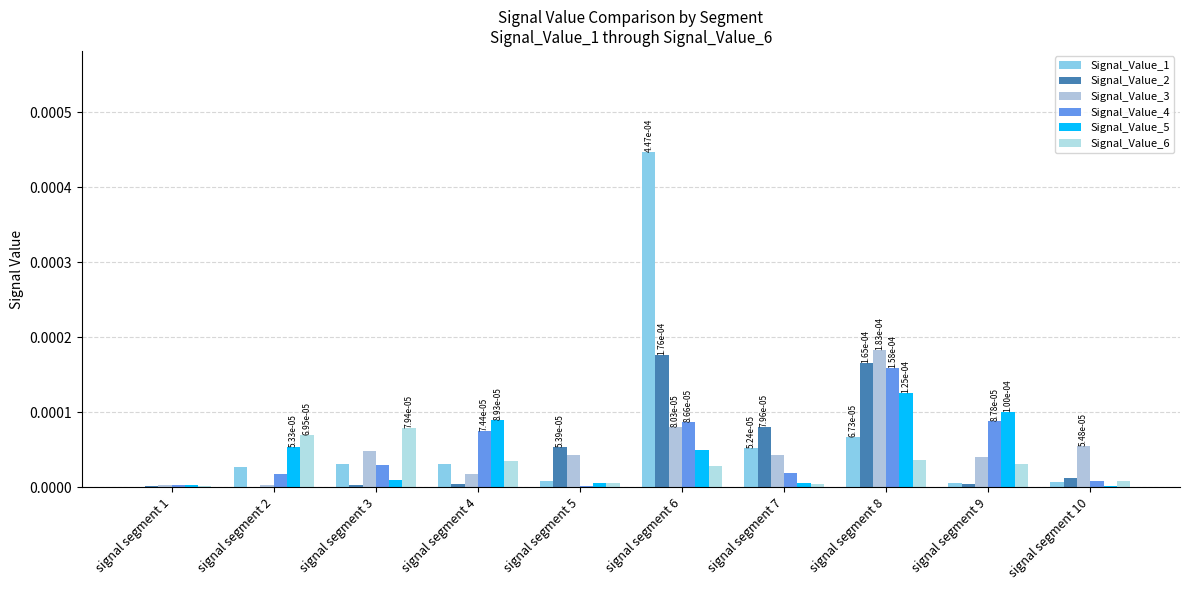

How many groups of bars are there?

10